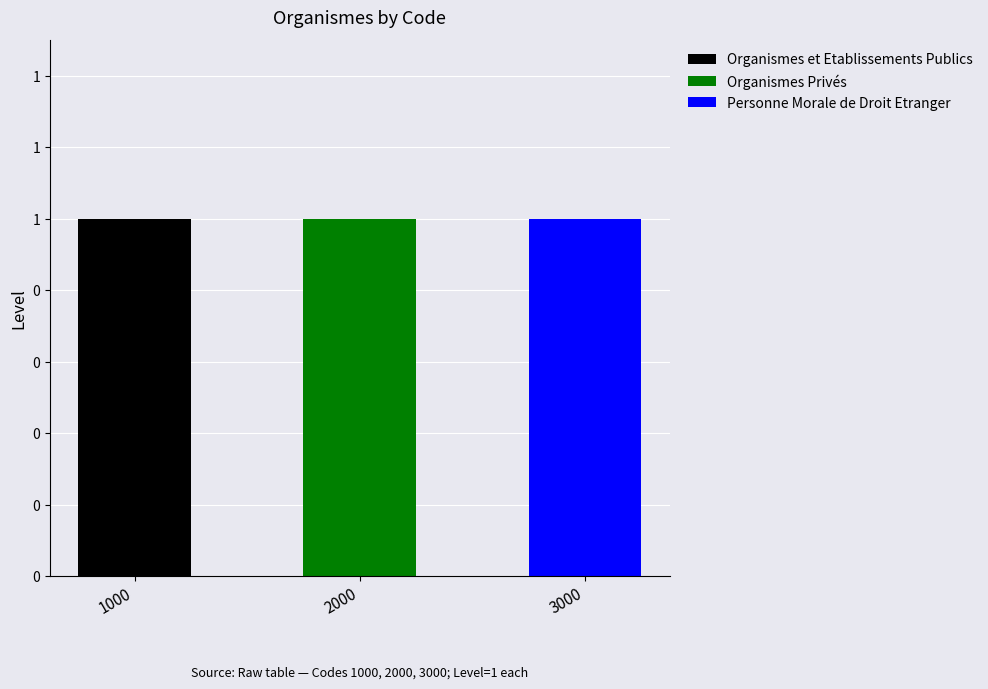

What are all the series names shown in the legend?

Organismes et Etablissements Publics, Organismes Privés, Personne Morale de Droit Etranger